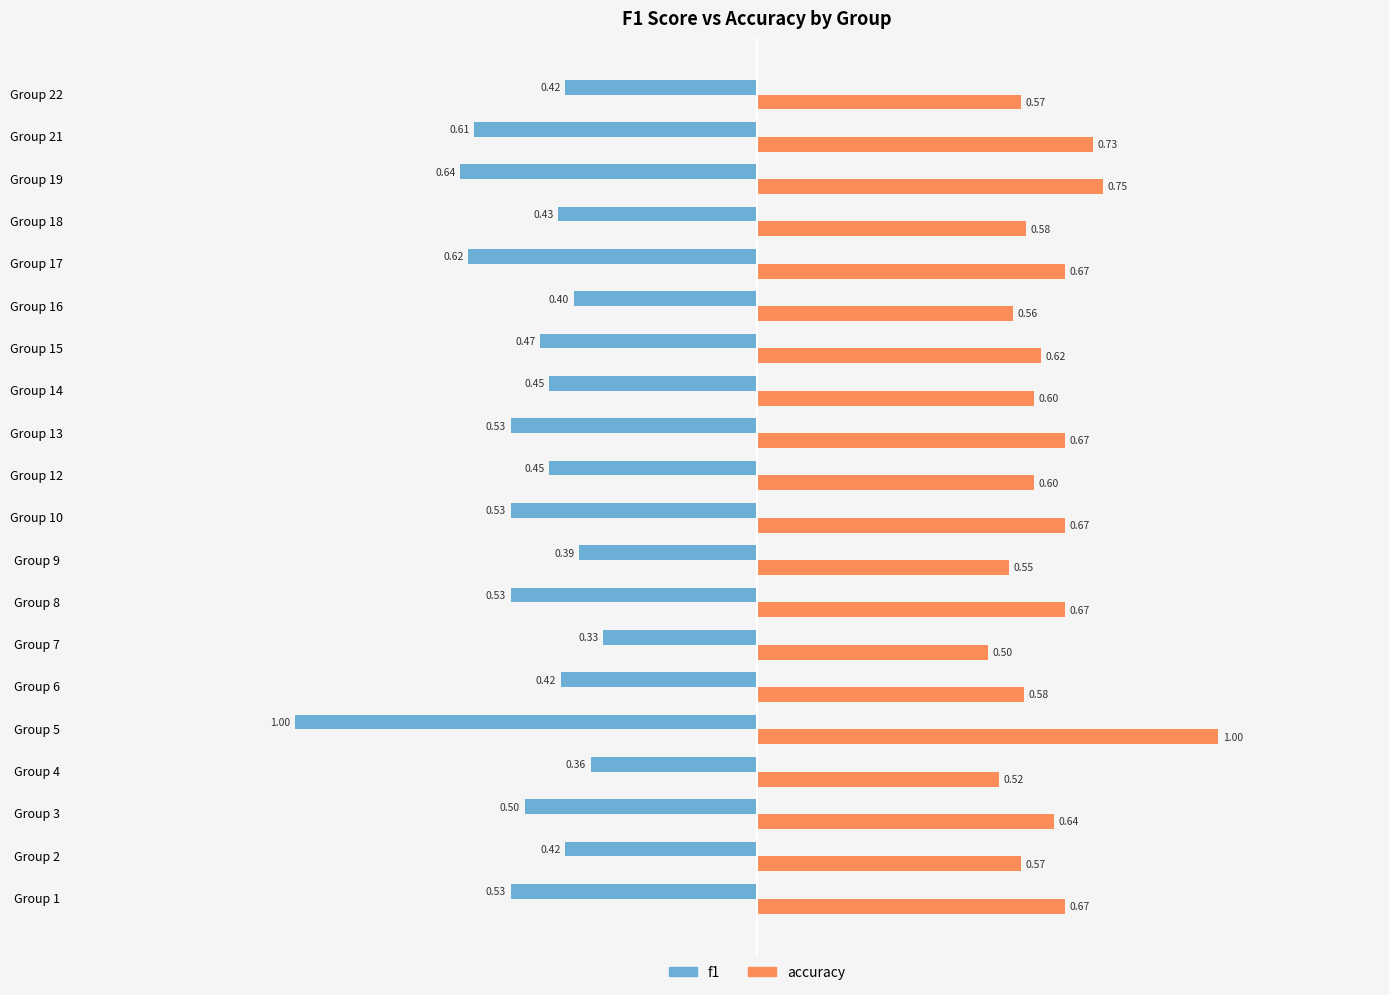

Which series has the largest range (max minus min)?

f1